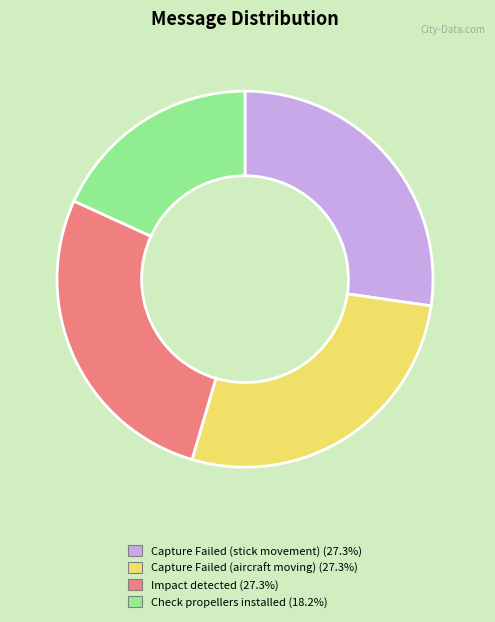

What is the ratio of the value at Check propellers installed (18.2%) to the value at Impact detected (27.3%)?

0.7